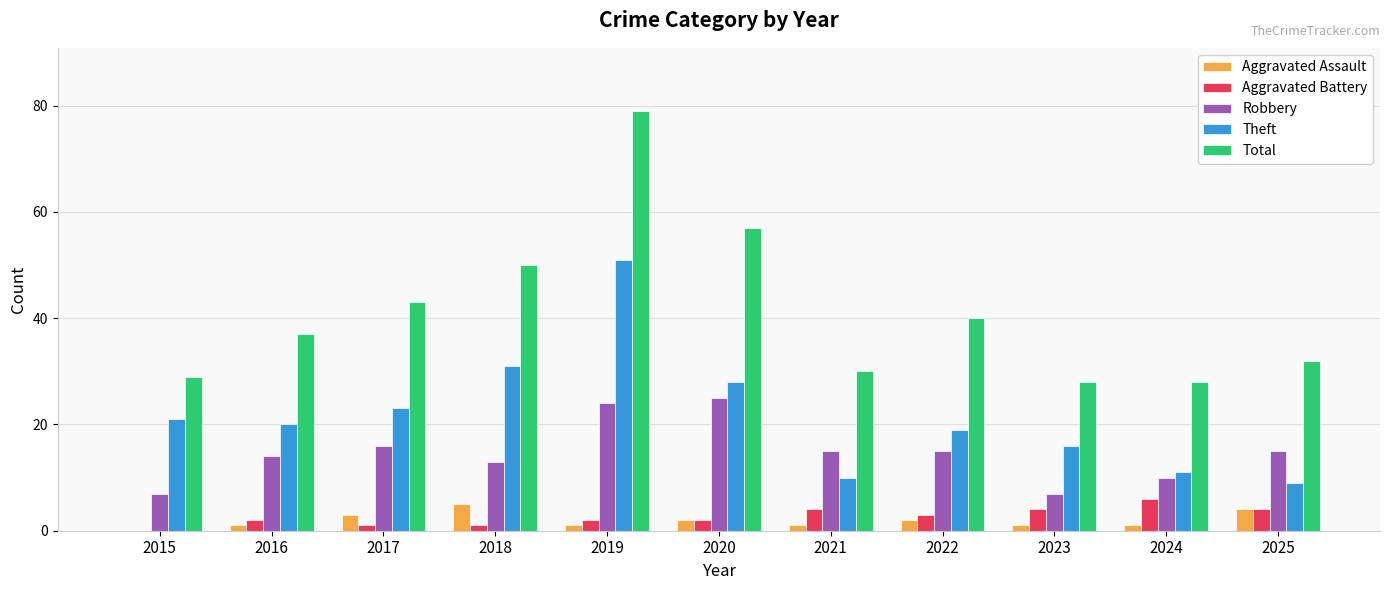

What is the sum of all Total values?

453